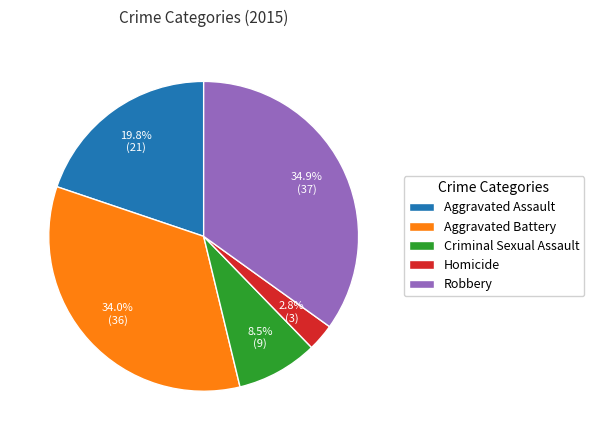

True or false: Aggravated Battery accounts for 25% of the total.

False